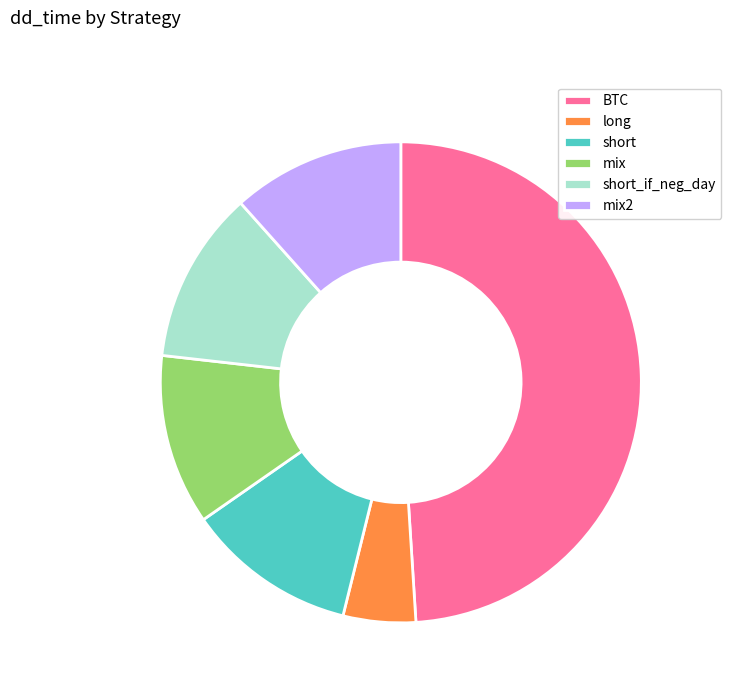

What is the ratio of the value at BTC to the value at mix?

4.3